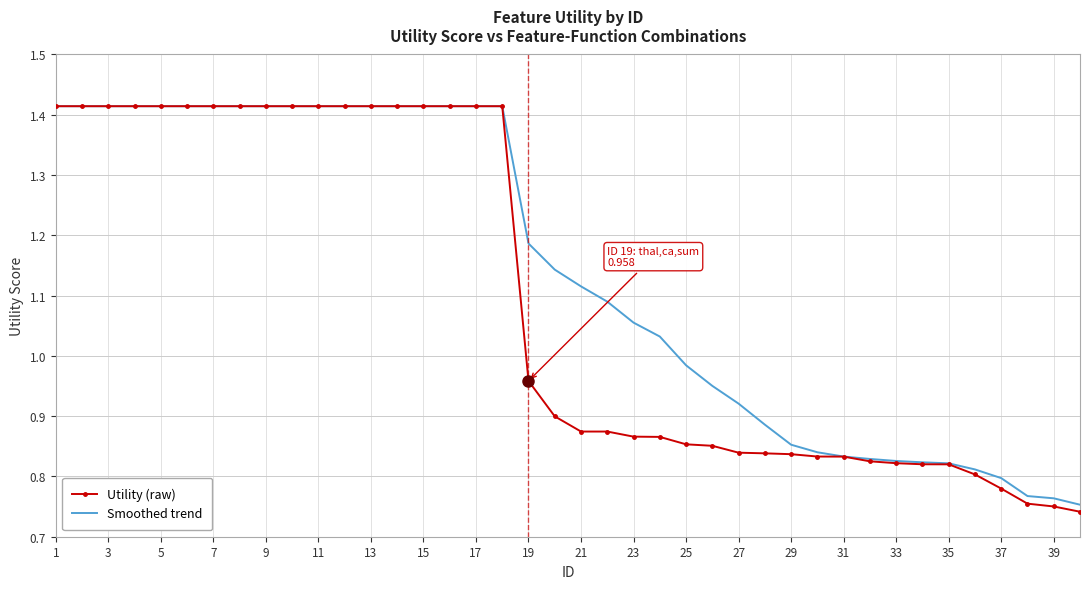

At how many categories does at least one series exceed 1?

24